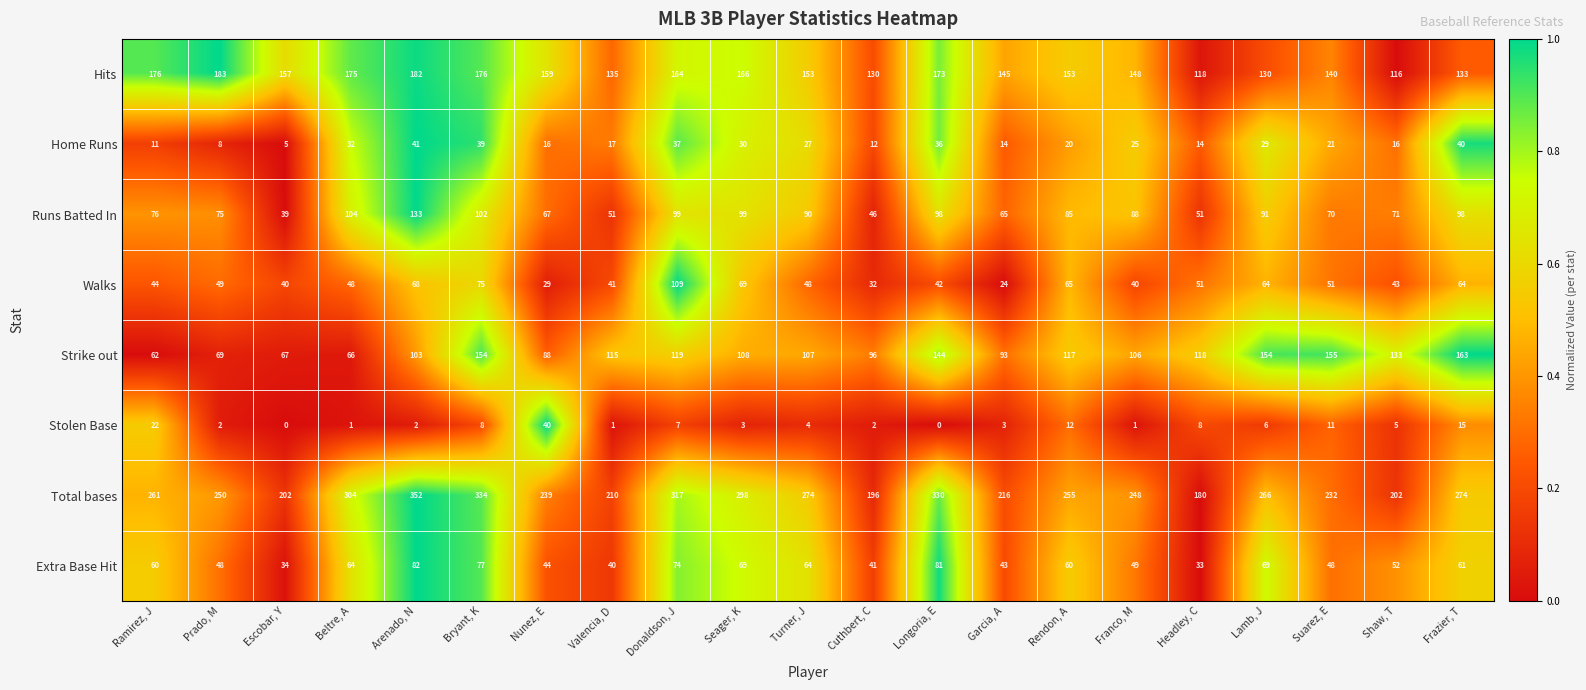

How many values in the Hits series are below 153?

9